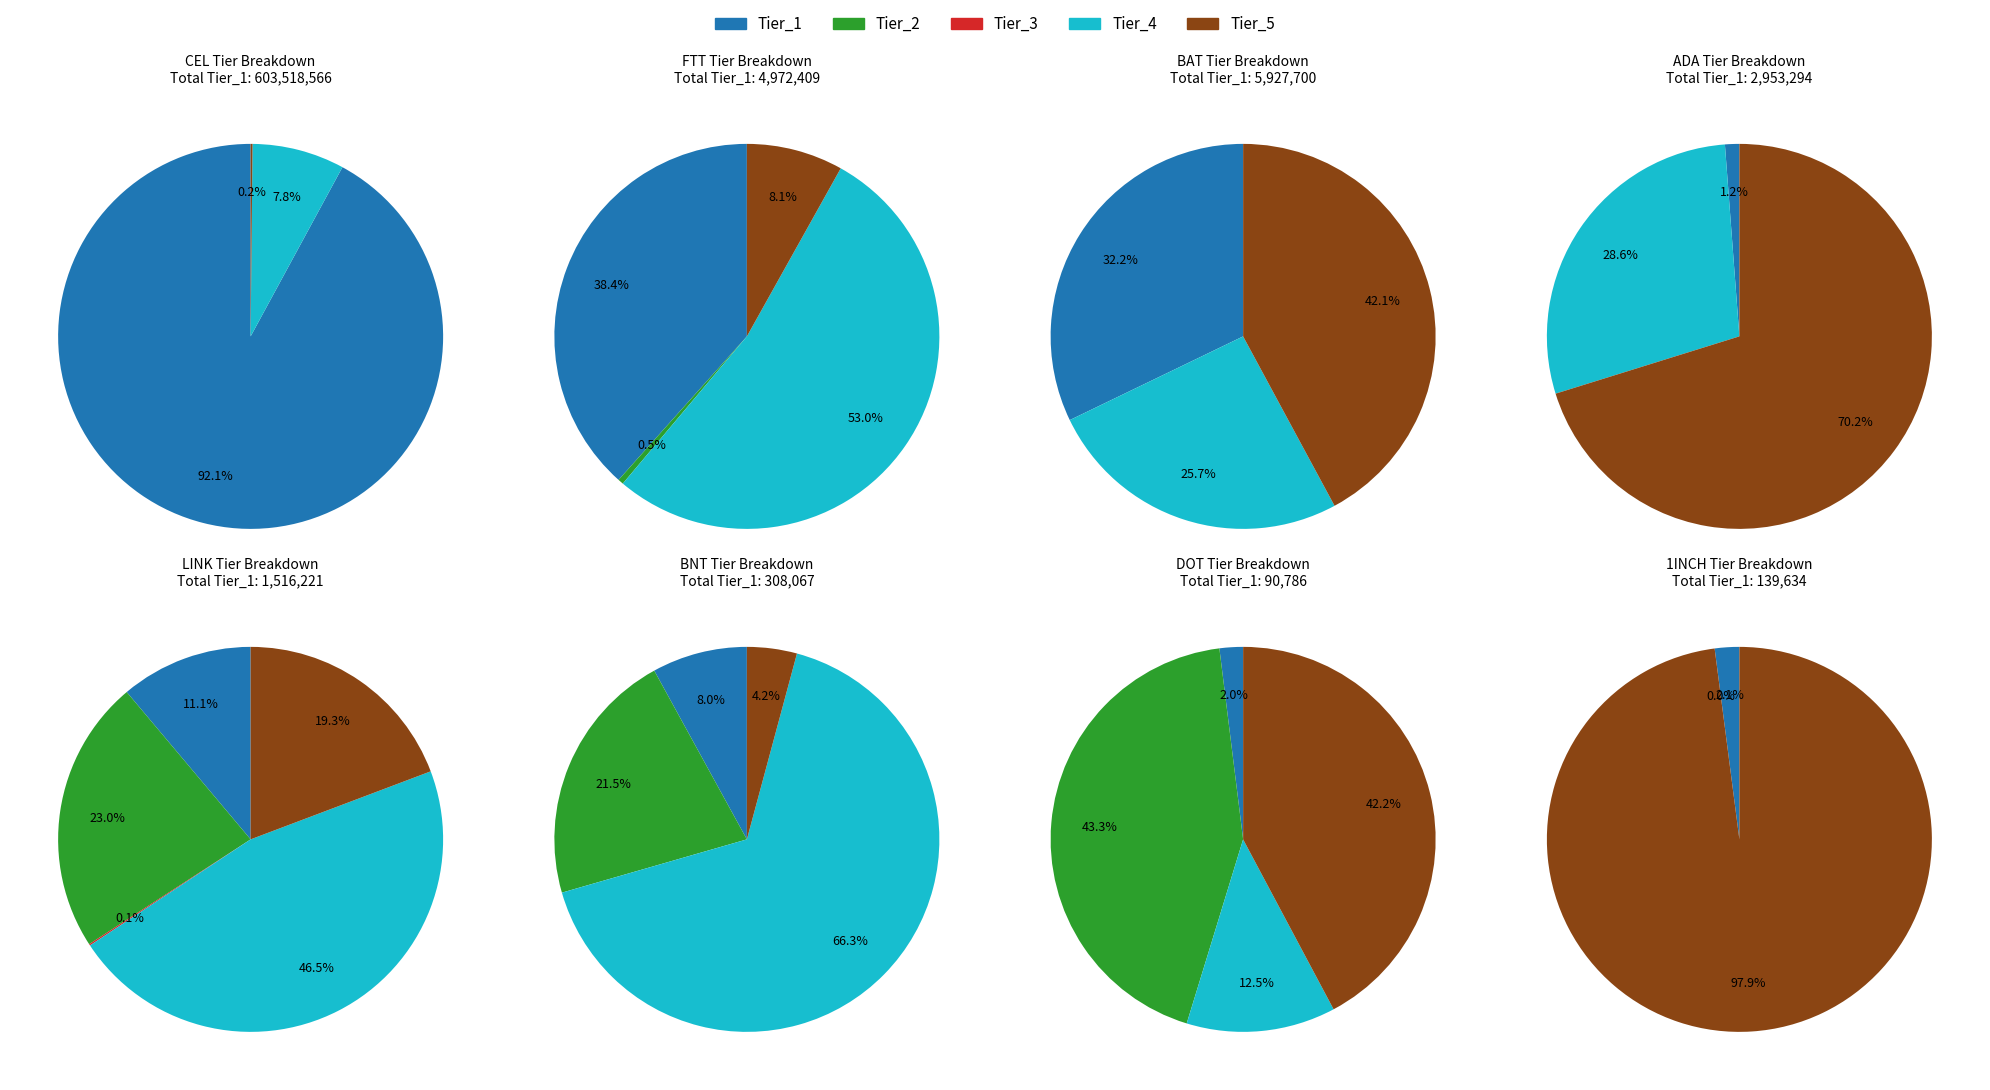

Is it true that COMP is 1% of the pie?

False